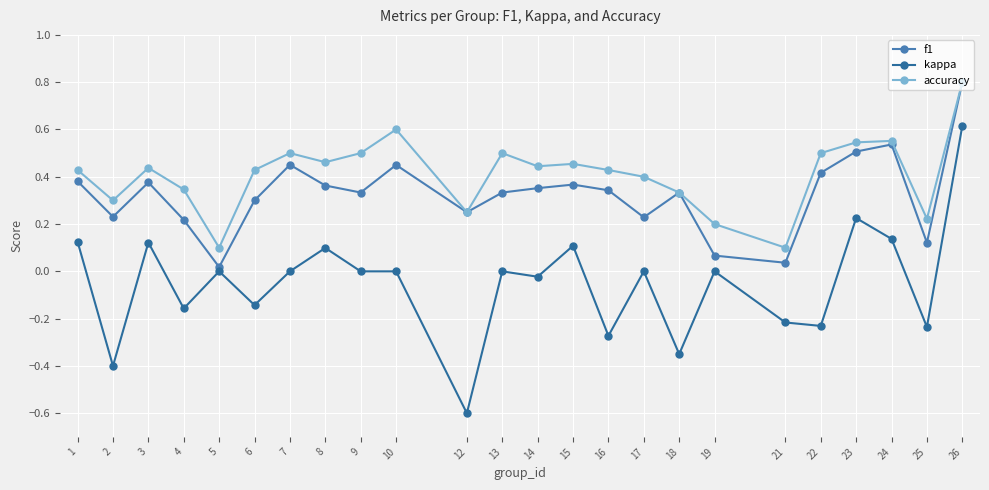

Where is the first local maximum for kappa?

3